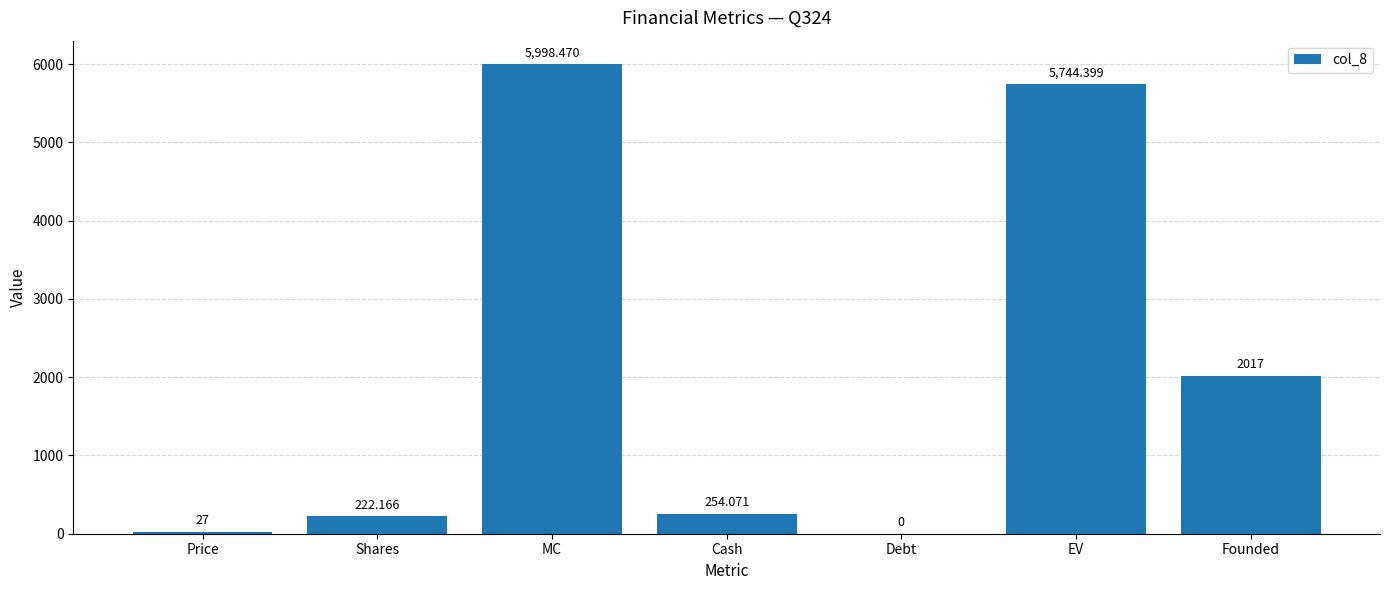

Is it true that the value at Founded is 2017.0?

True